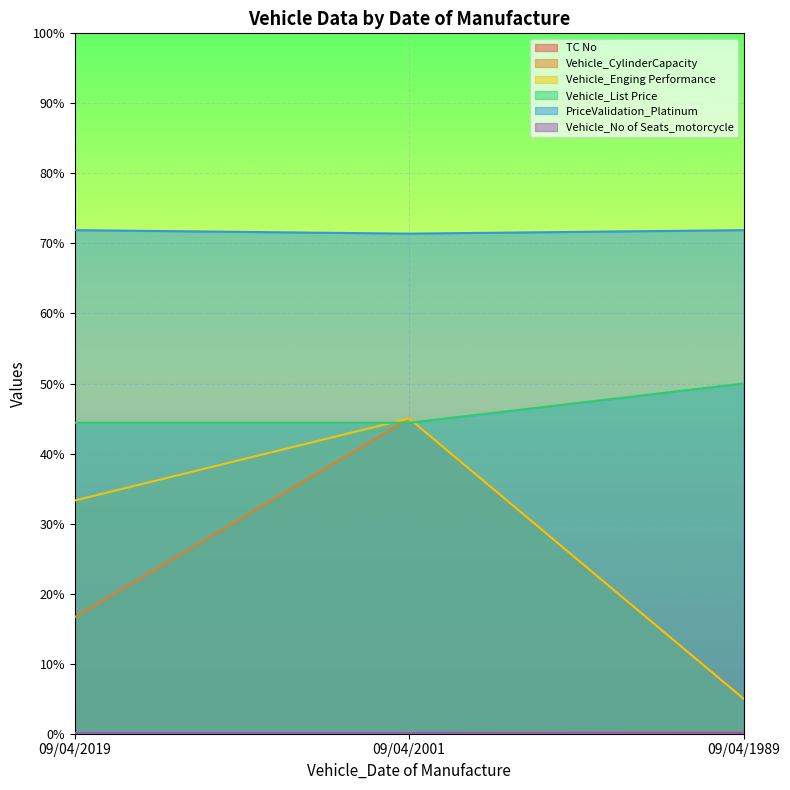

Which category has the lowest value in the Vehicle_CylinderCapacity series?

09/04/1989